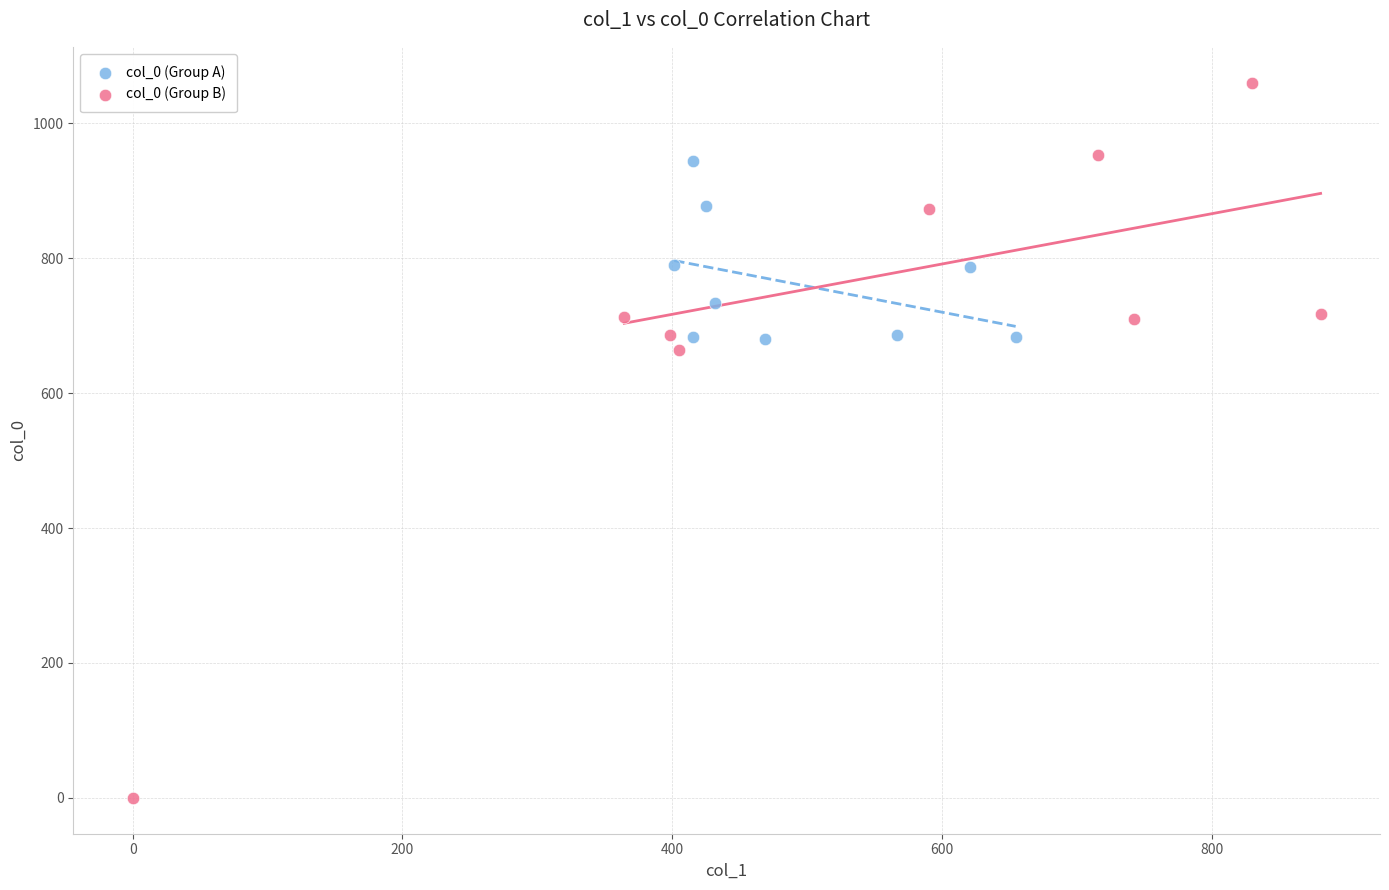

Which series reaches the maximum Y coordinate?

col_0 (Group B)